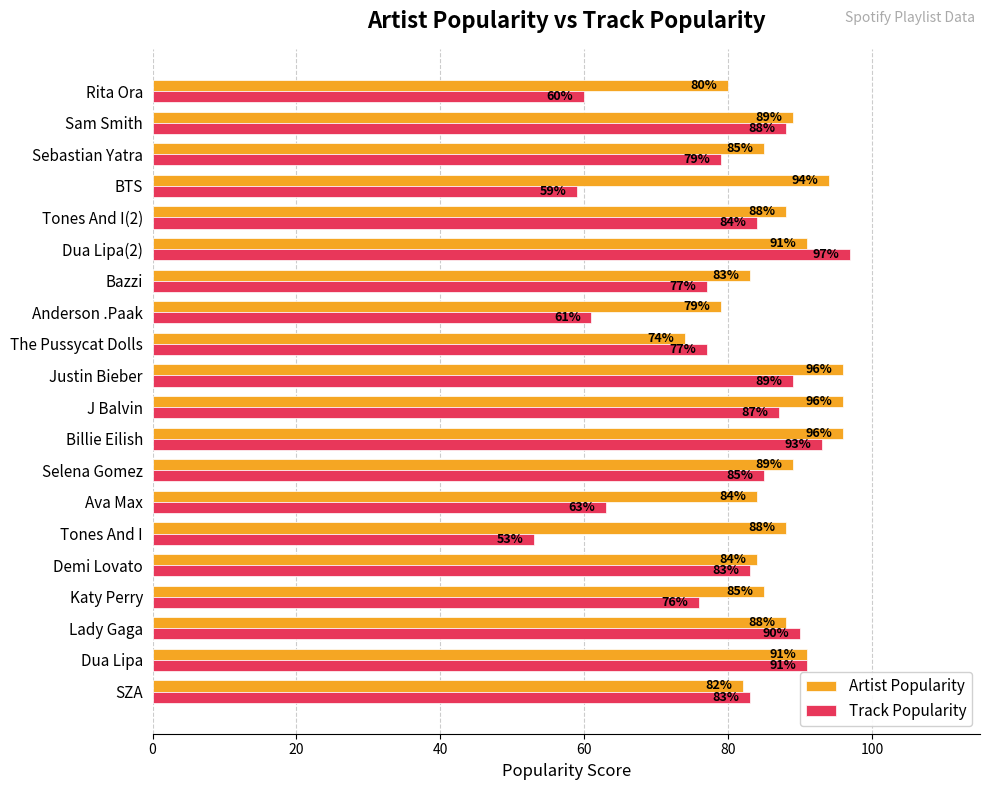

How many data points in Artist Popularity are less than 88?

9